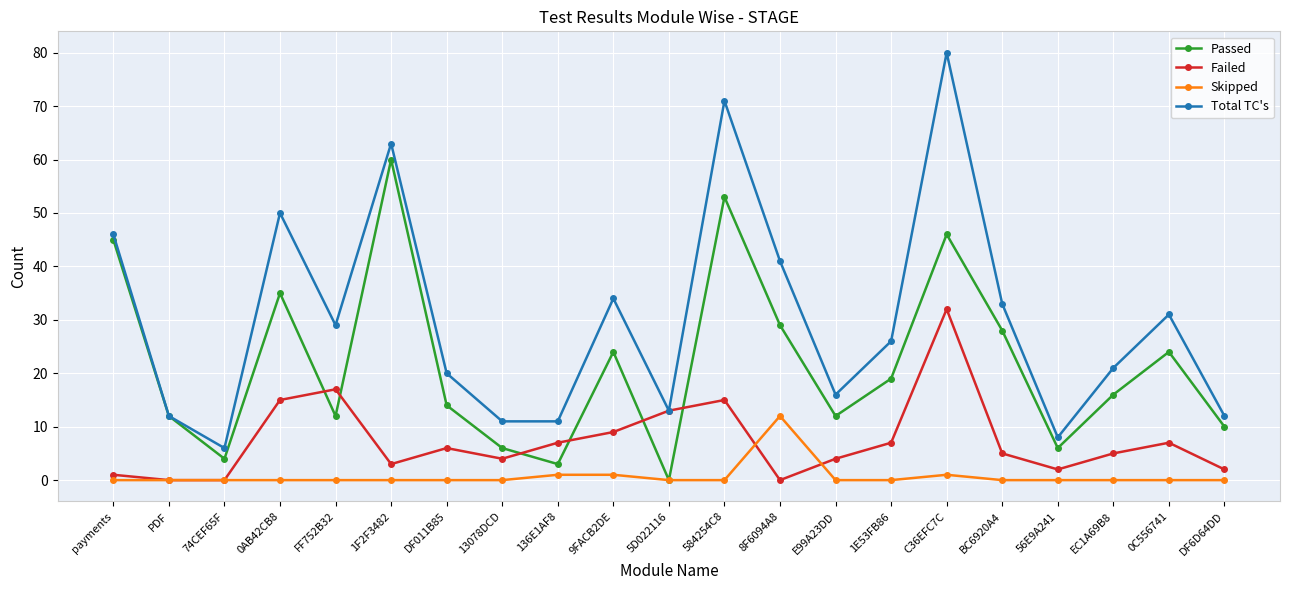

What is the label of the 20th point from the right?

PDF